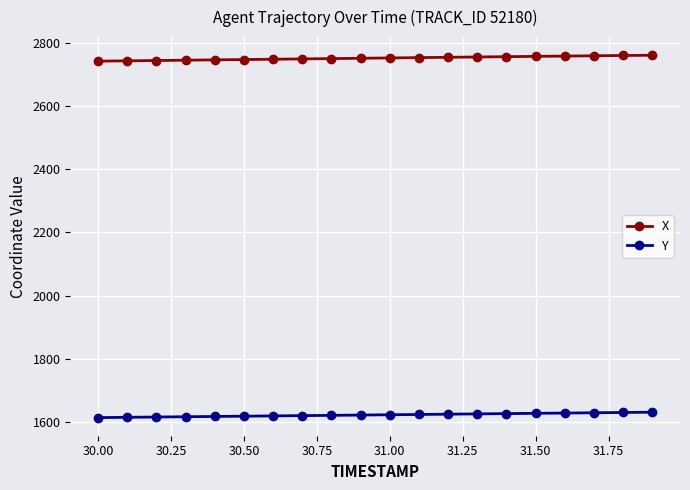

What is the average value of the X series?

2751.4